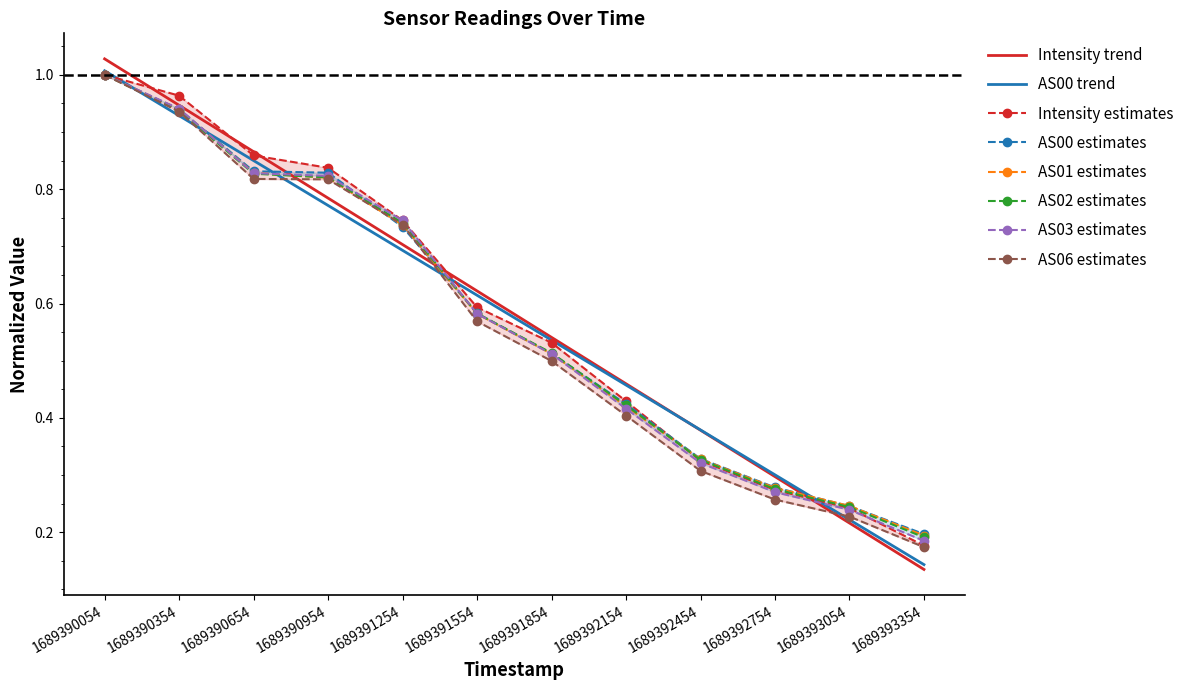

List the labels in order of AS01 value, smallest first.

1689393354, 1689393054, 1689392754, 1689392454, 1689392154, 1689391854, 1689391554, 1689391254, 1689390954, 1689390654, 1689390354, 1689390054